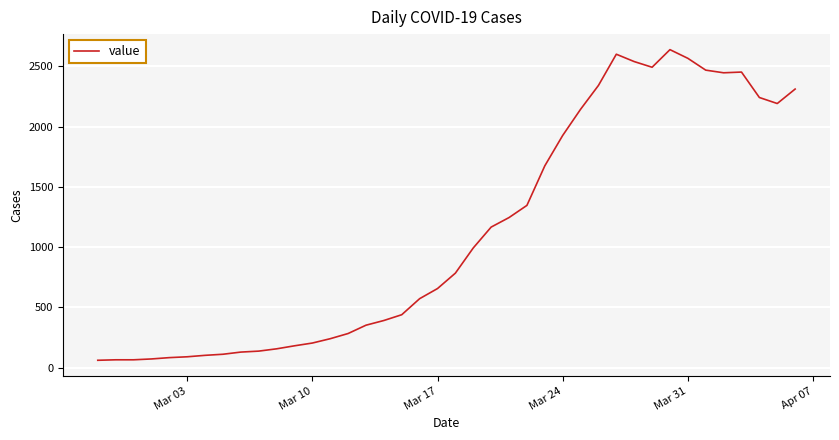

How many values are below 784?

20